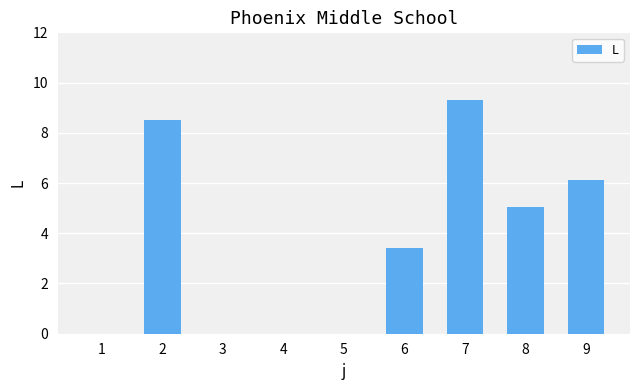

How many series are shown in this chart?

1